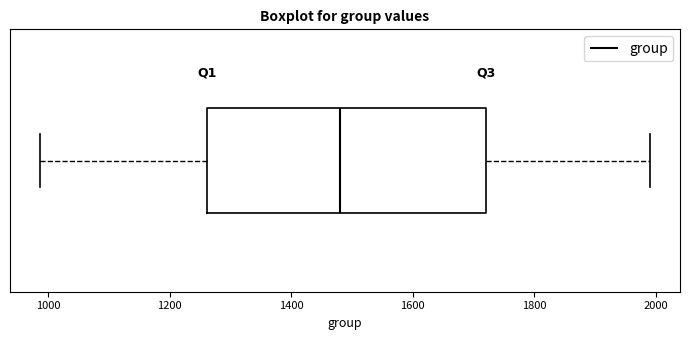

Transcribe this box plot: give where the median line is, the range the box spans, and where the two whiskers end, as read against the x-axis. The values are not printed on the chart, so give them approximately, as read against the axis.

median 1480, box 1260 to 1720, whiskers 980 to 2000